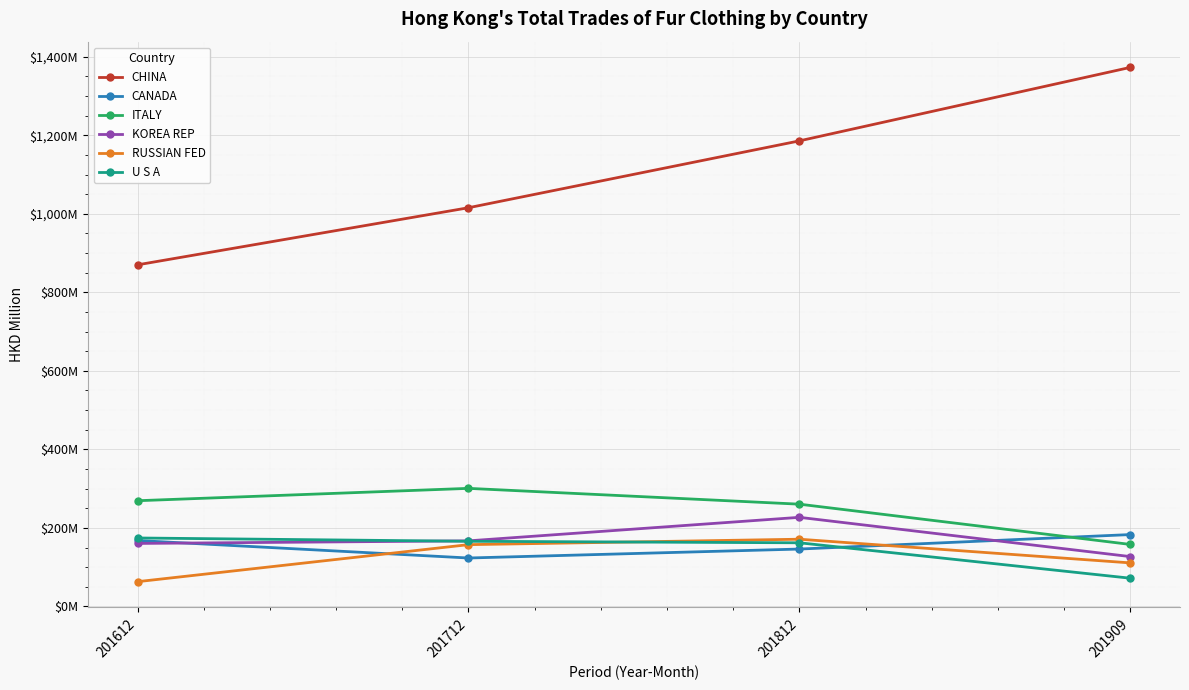

Is this an area chart (filled region under the line)?

No